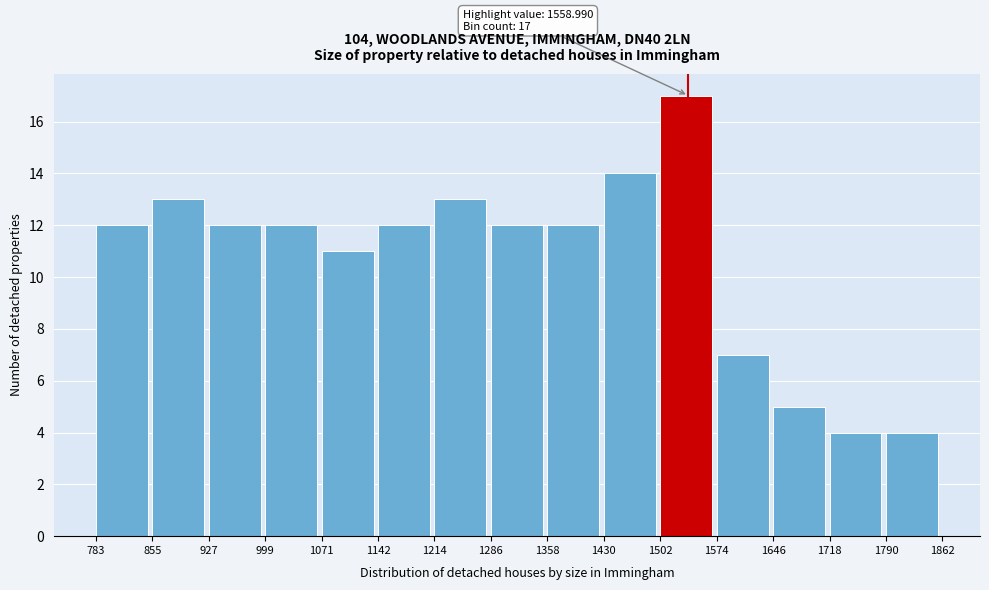

Which range on the x-axis has the tallest bar?

1502 to 1574